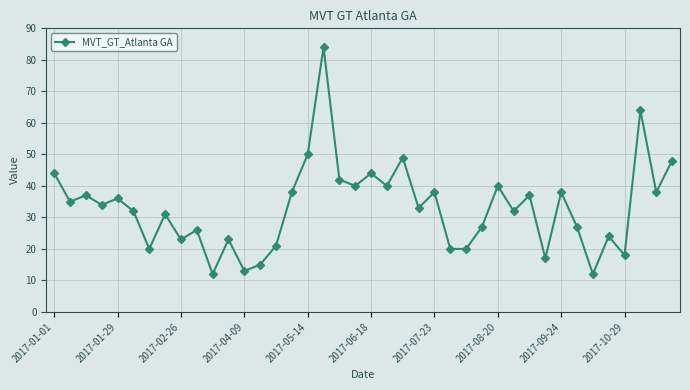

How many data points does each series have?

40